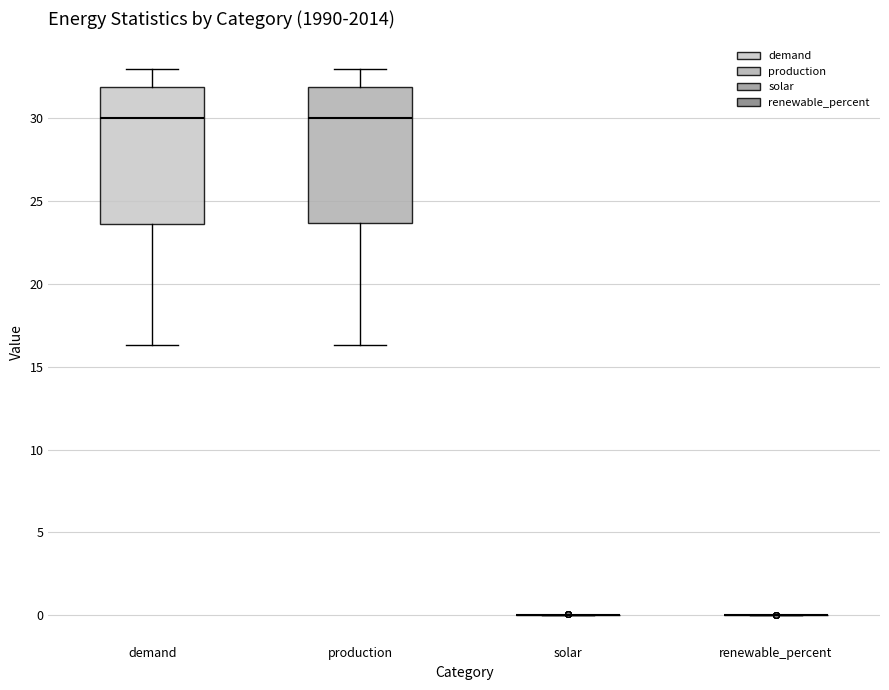

Reading left to right, read every box against the y-axis: the position of its median line, the range the box covers, and the ends of its whiskers. The values are not printed on the chart, so give them approximately, as read against the axis.

demand: median 30.0, box 23.5 to 32.0, whiskers 16.5 to 33.0
production: median 30.0, box 23.5 to 32.0, whiskers 16.5 to 33.0
solar: box collapsed to a line at 0.0, whiskers 0.0 to 0.0
renewable_percent: box collapsed to a line at 0.0, whiskers 0.0 to 0.0